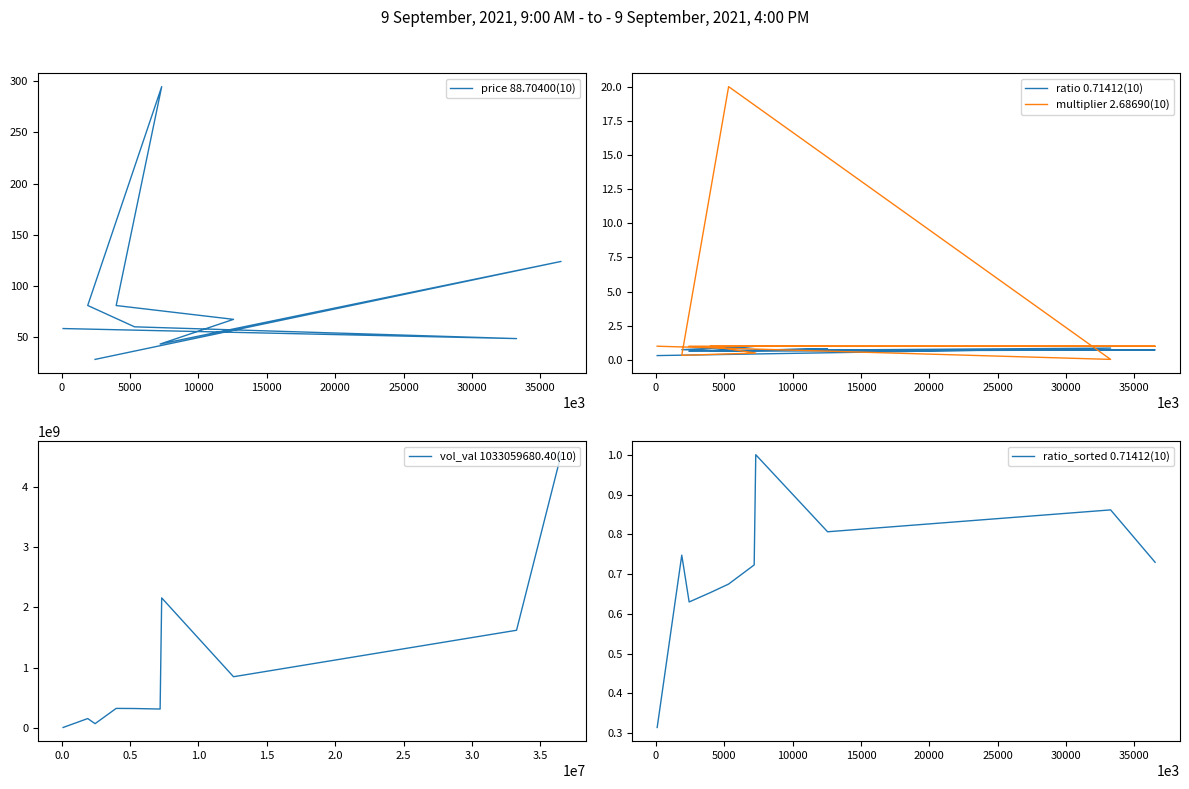

True or false: price 88.70400(10) and vol_val 1033059680.40(10) cross at least once.

False